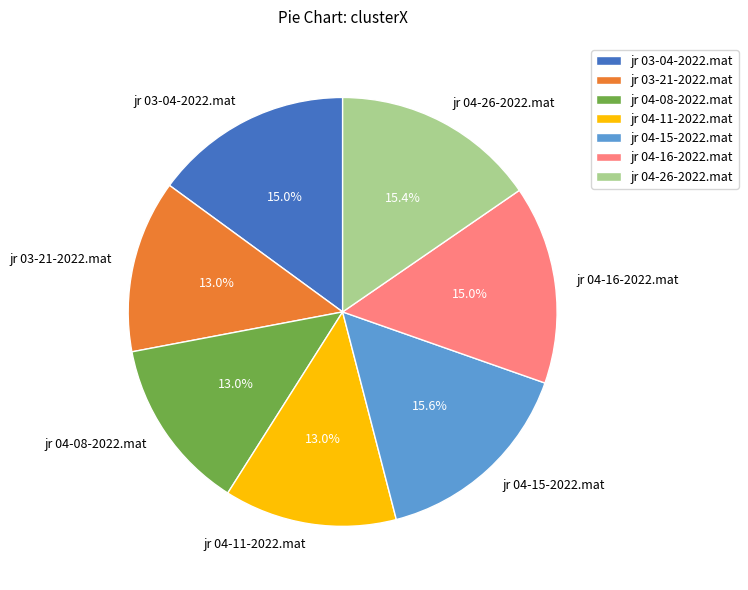

How many slices are in this pie chart?

7